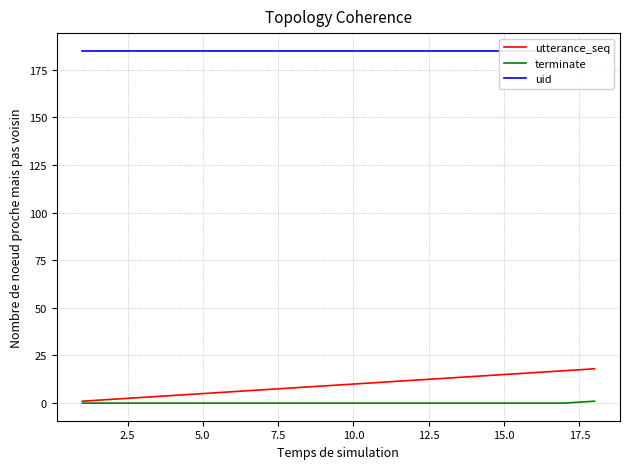

True or false: utterance_seq has a value of 15 at 15.0.

True